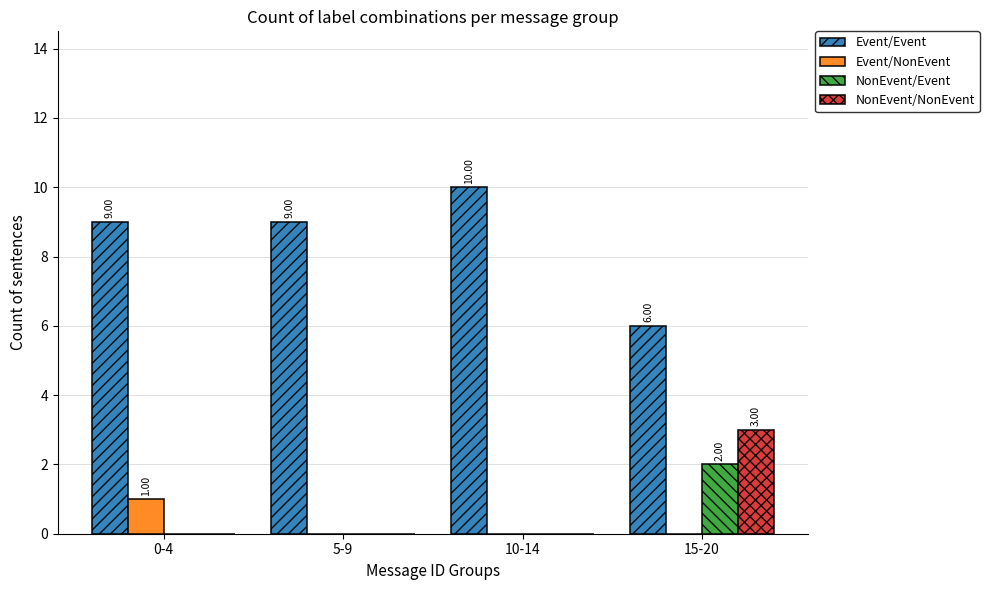

What is the total value across all series at 5-9?

9